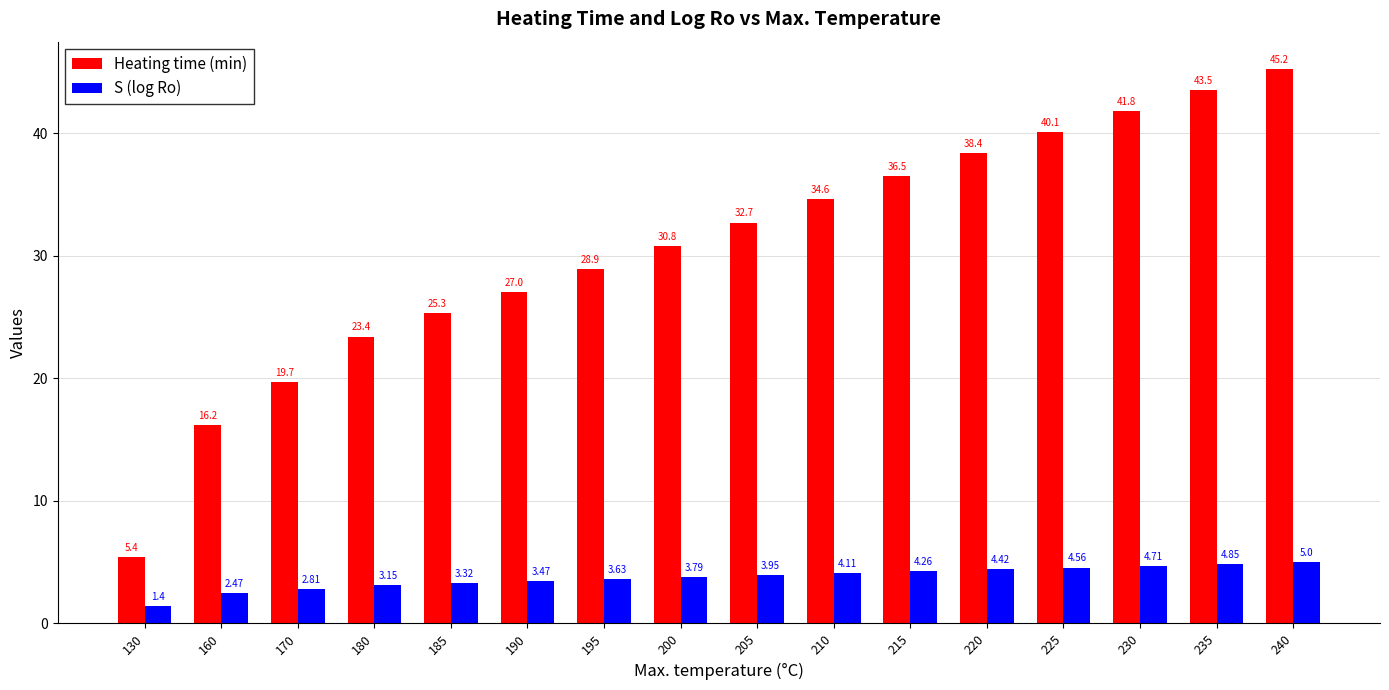

Which series has the largest total across all categories?

Heating time (min)